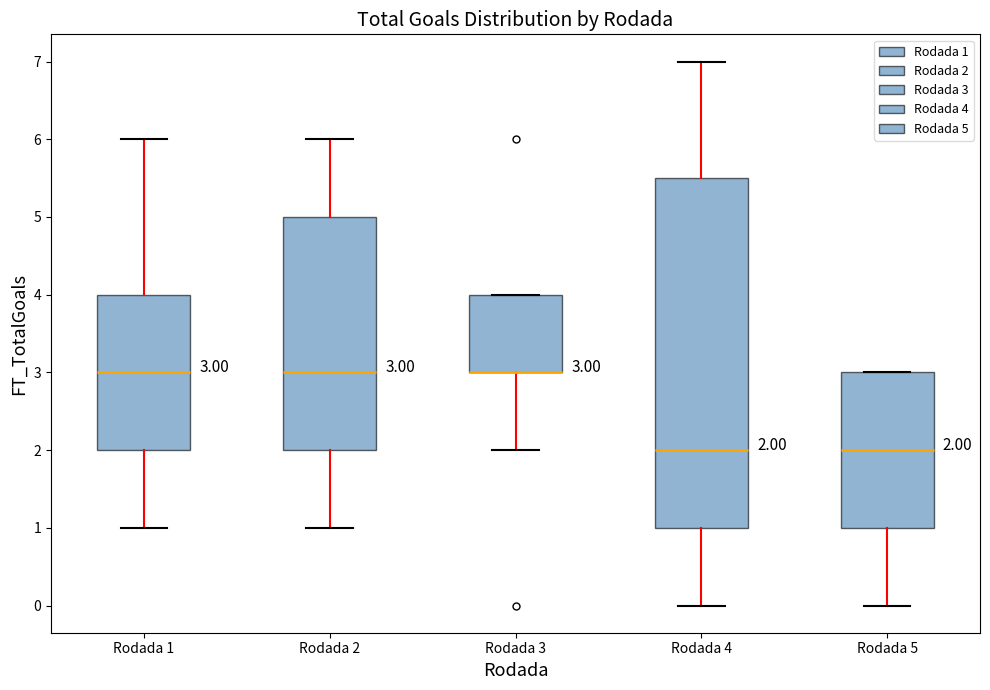

Comparing the boxes themselves (not the whiskers), which one is the tallest?

Rodada 4